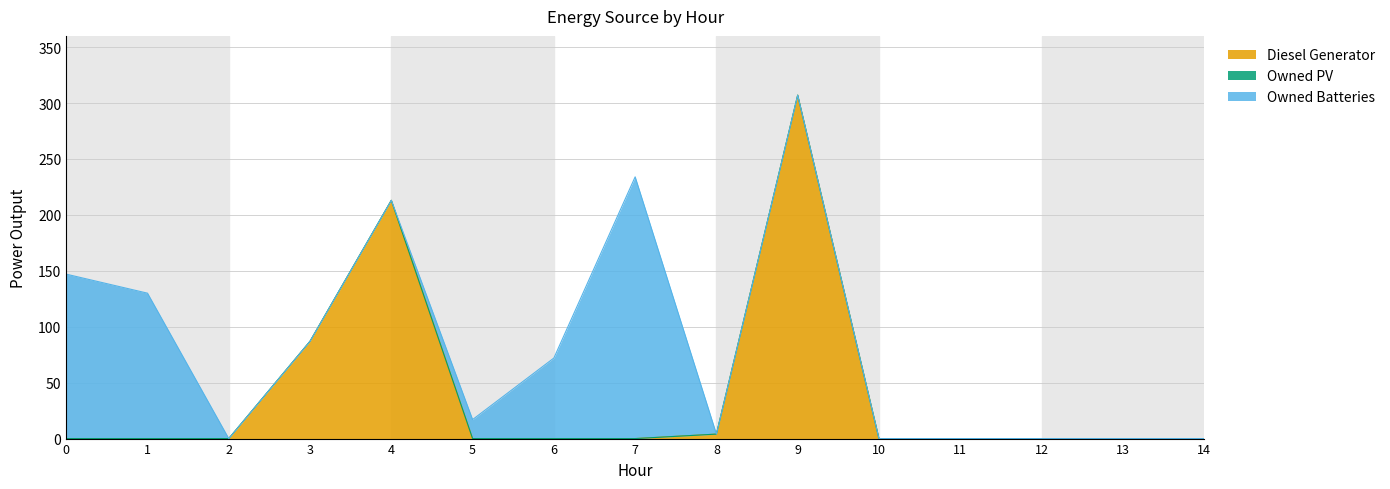

What is the approximate value of Owned Batteries at 5?

17